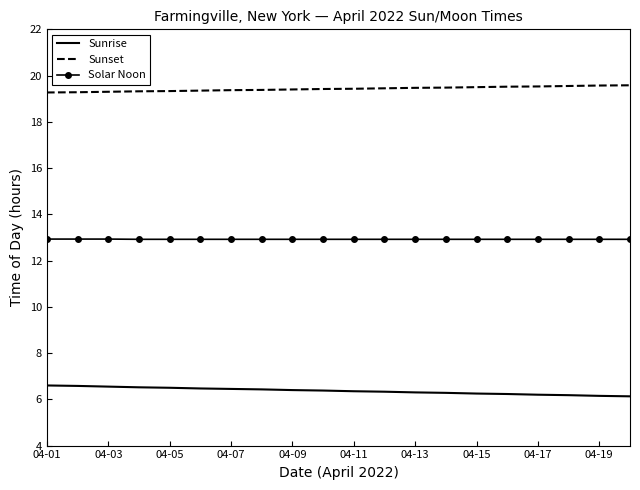

List the series in order of their overall mean, highest first.

Sunset, Solar Noon, Sunrise